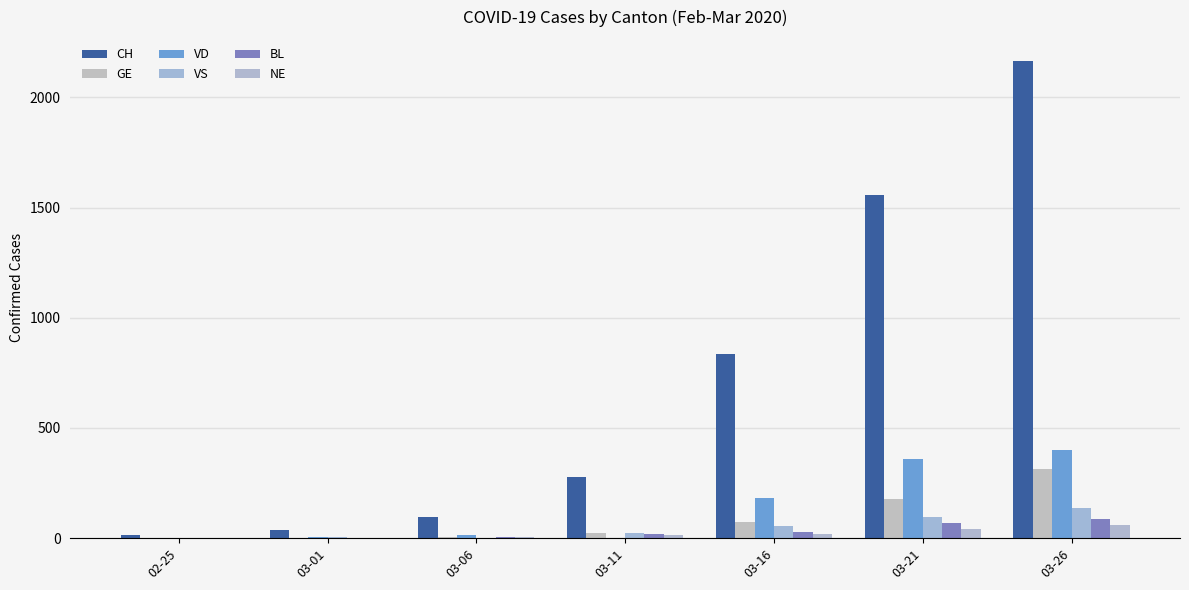

How many distinct data groups are displayed?

6